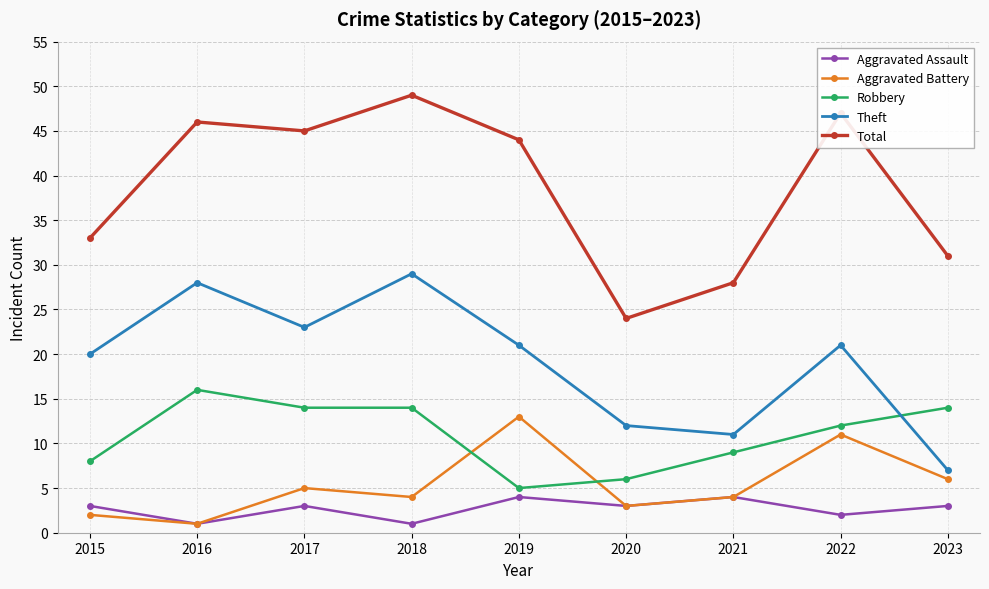

What is the value of the Aggravated Assault point at the 6th from the left?

3